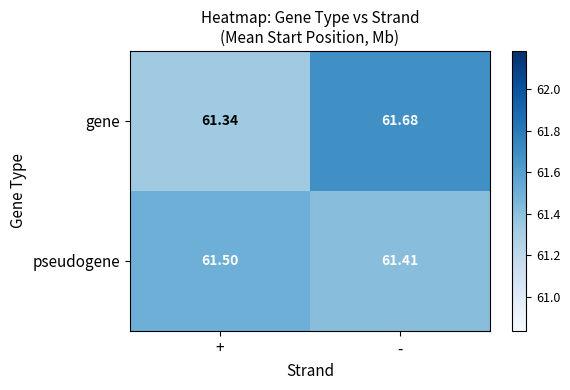

Which series has the largest total across all categories?

gene